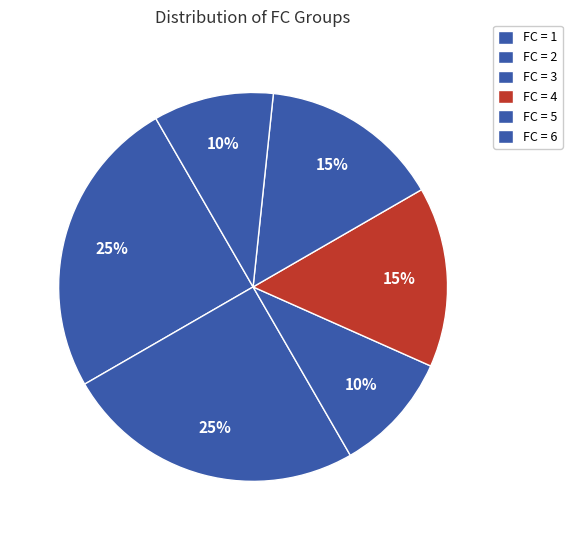

How many slices are in this pie chart?

6